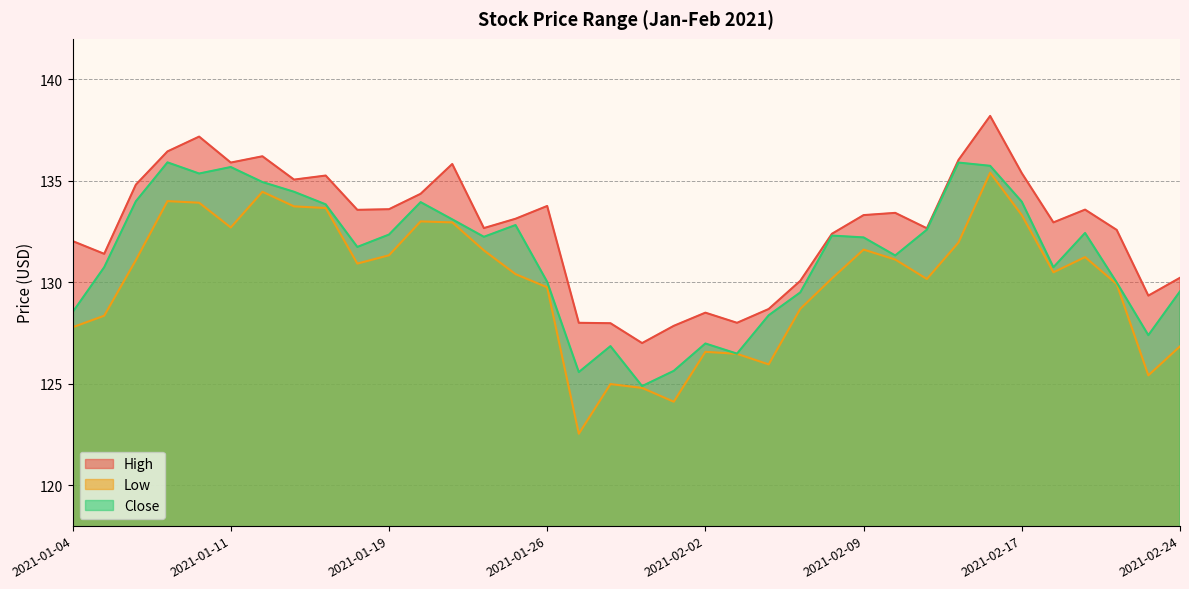

At which category is the sum across all series the highest?

2021-02-16